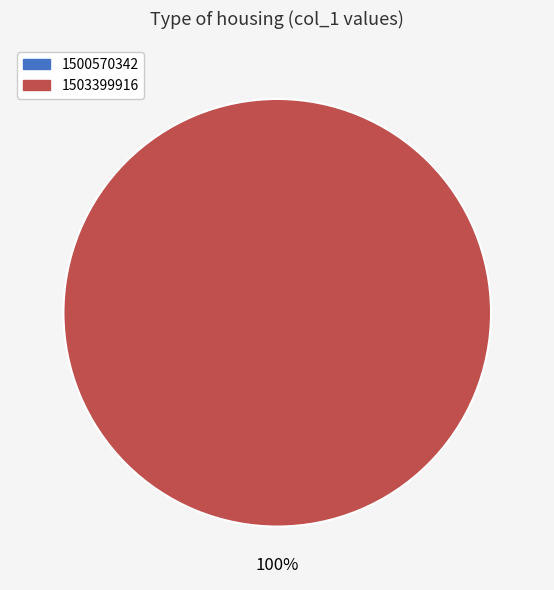

What is the smallest slice in the pie chart?

1500570342